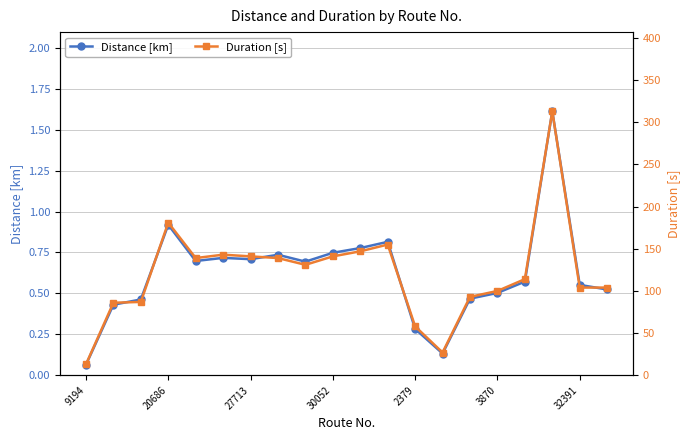

True or false: Distance [km] and Duration [s] intersect in this chart.

False